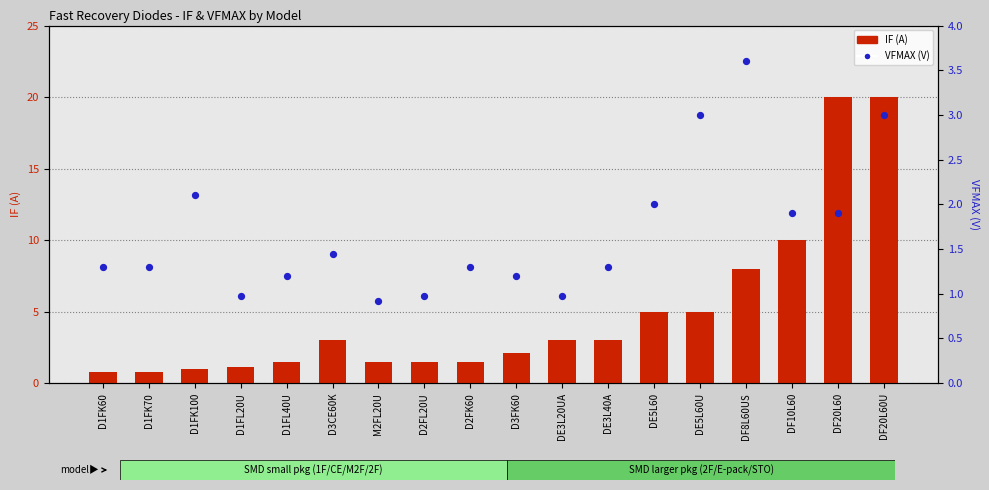

Which series contains the highest Y value?

IF